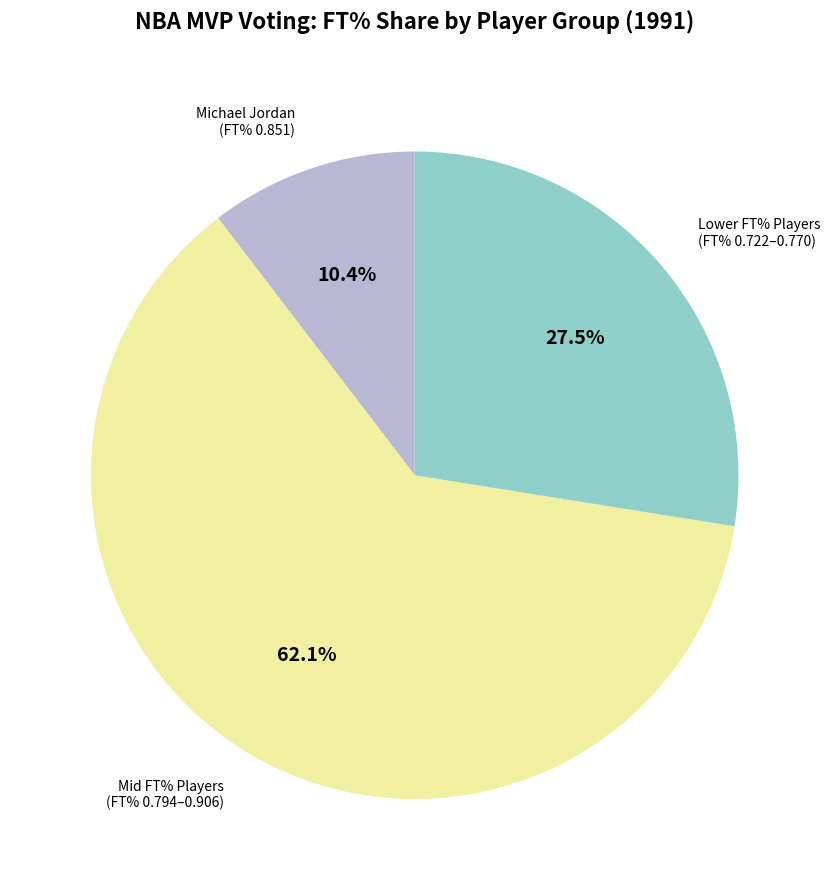

How many segments does this pie chart have?

3